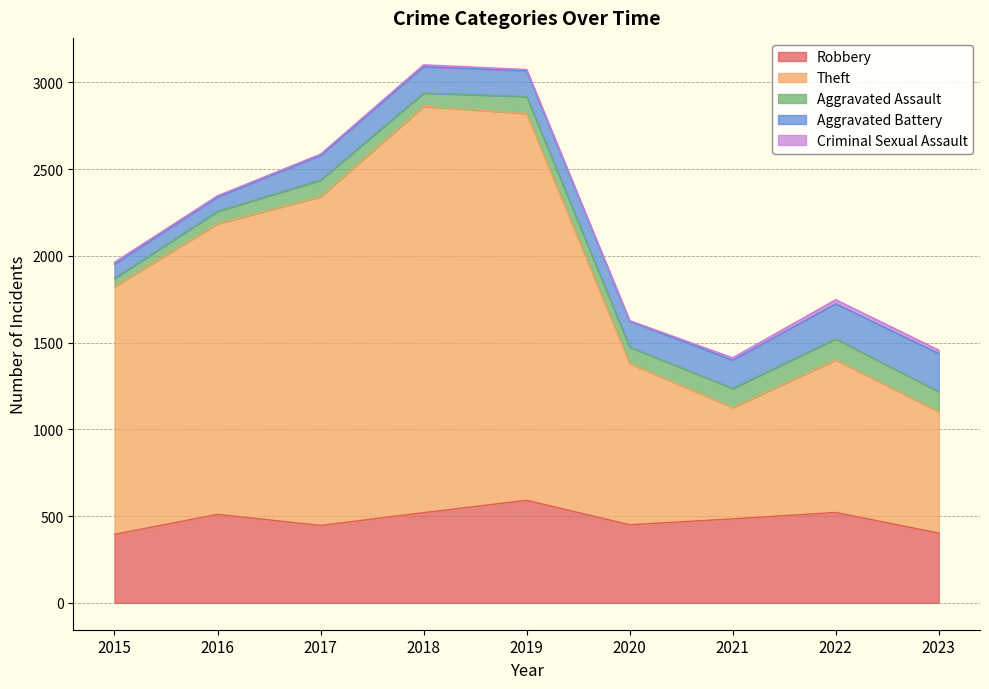

In Criminal Sexual Assault, how many points are lower than both neighbors (excluding endpoints)?

1